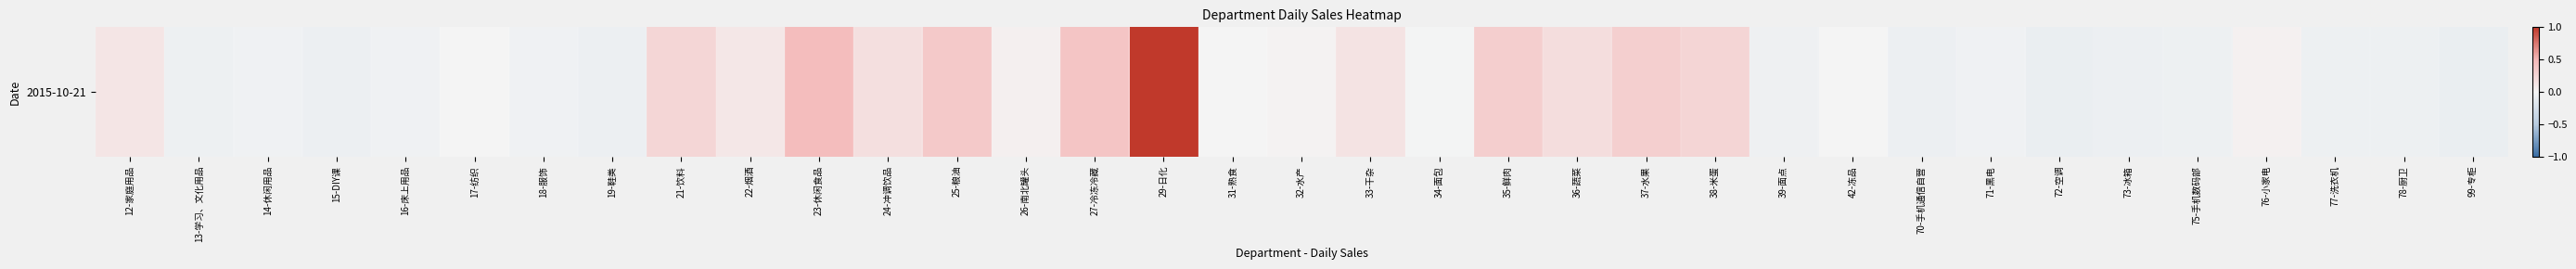

What is the minimum value shown in the chart?

-0.1